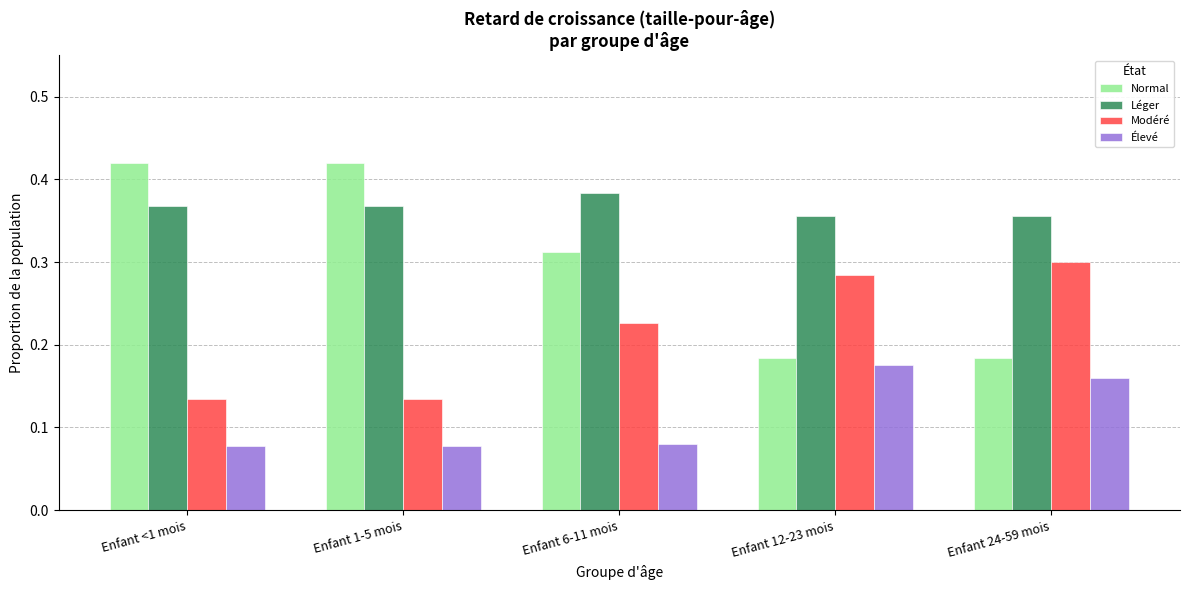

List the series in order of their overall mean, highest first.

Léger, Normal, Modéré, Élevé